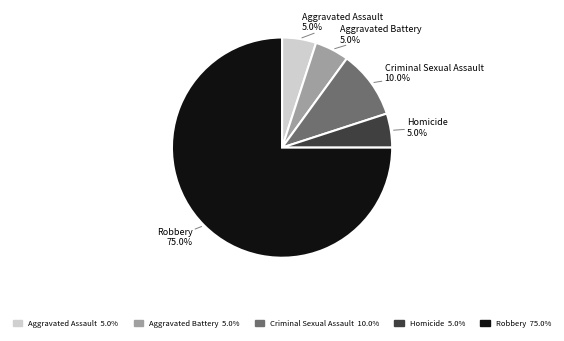

What is the ratio of the value at Criminal Sexual Assault to the value at Aggravated Assault?

2.0